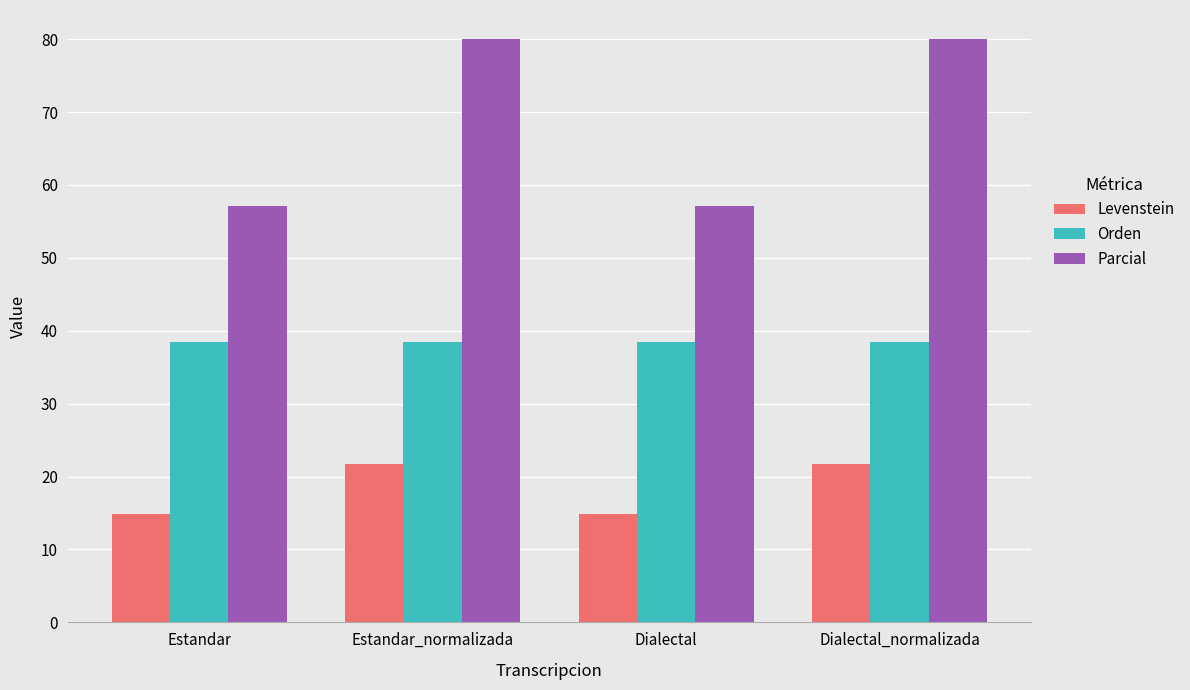

What is the greatest value displayed?

80.0